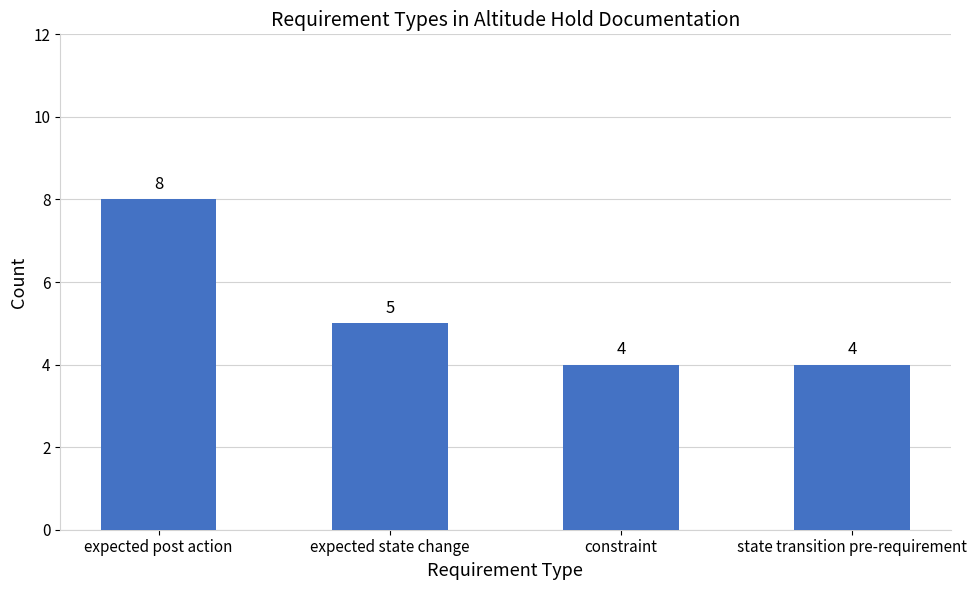

What is the maximum value shown in the chart?

8